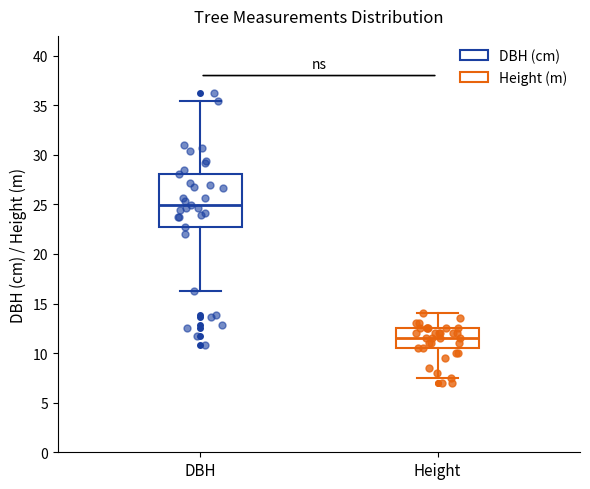

Reading left to right, transcribe this box plot: for each box, give where its median line is, the range the box spans, and where its two whiskers end, as read against the y-axis. The values are not printed on the chart, so give them approximately, as read against the axis.

DBH: median 25.0, box 23.0 to 28.0, whiskers 16.5 to 35.5
Height: median 11.5, box 10.5 to 12.5, whiskers 7.5 to 14.0